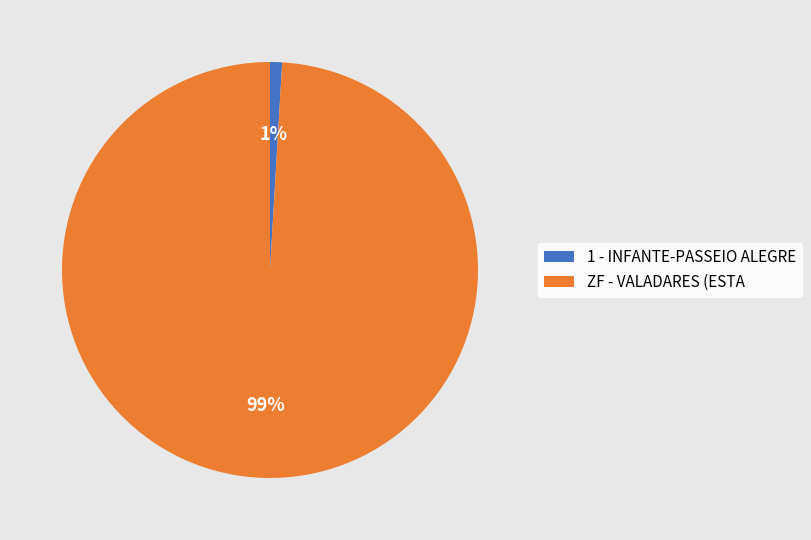

How many slices are in this pie chart?

2